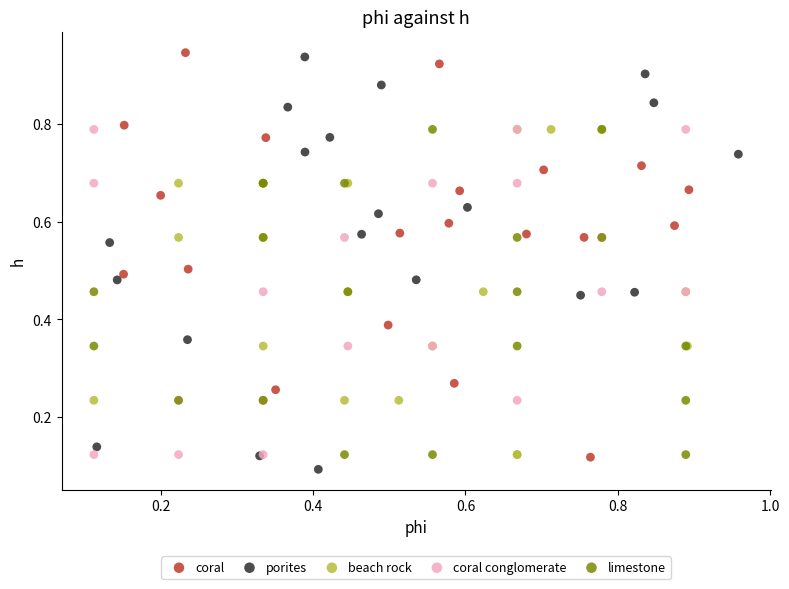

What are all the series names shown in the legend?

coral, porites, beach rock, coral conglomerate, limestone